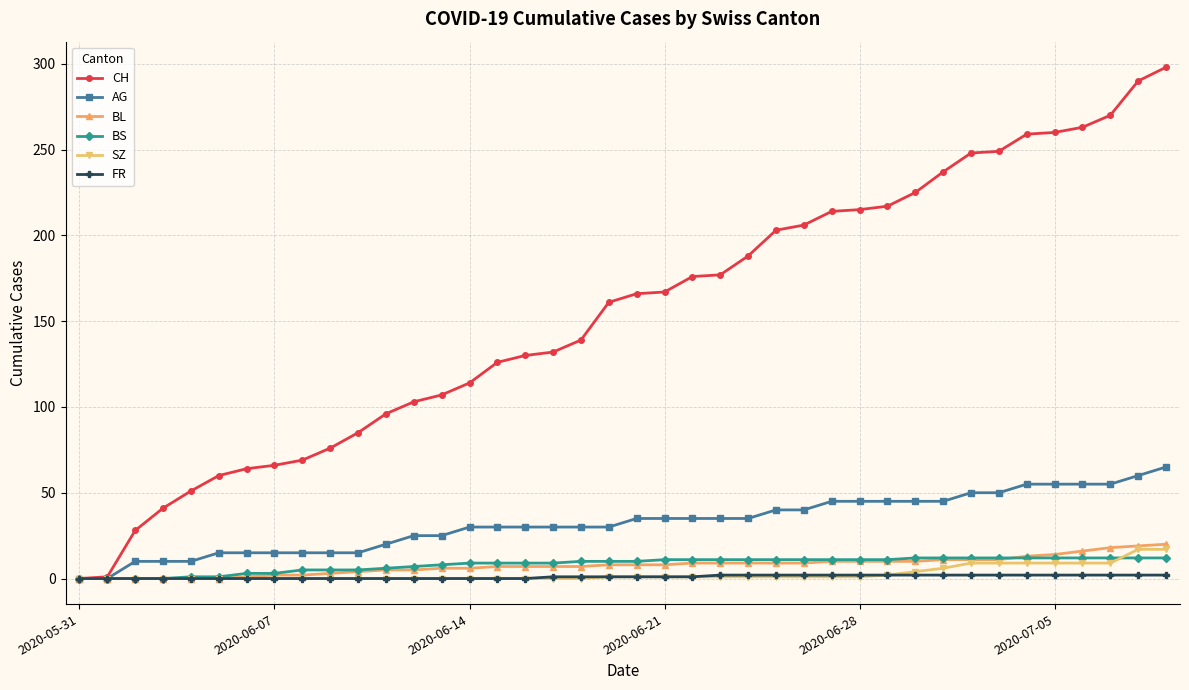

Which series has the widest spread of values?

CH